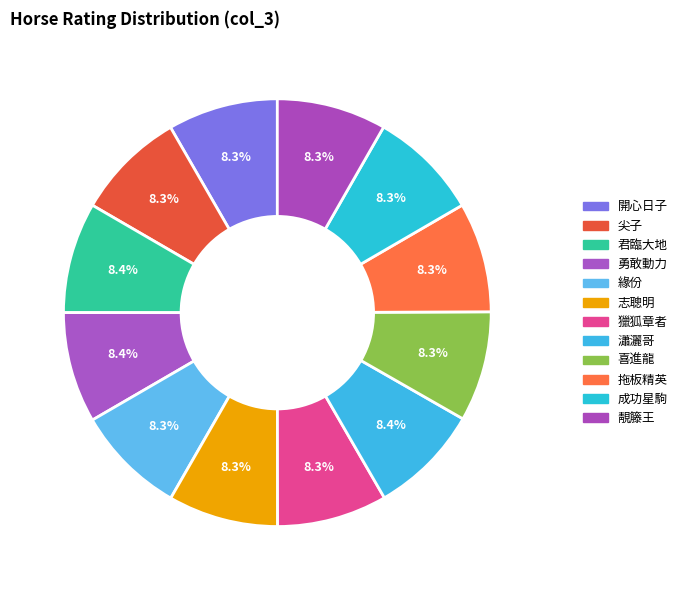

How many slices are in this pie chart?

12